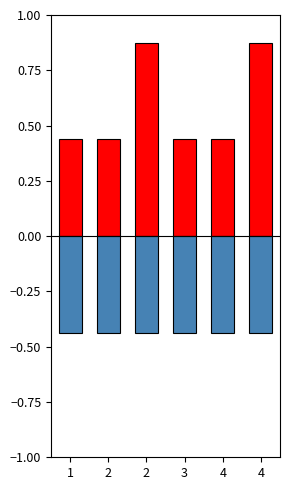

Reading right to left, extract all data points from this chart.

sentence: 4=0.9	4=0.4	3=0.4	2=0.9	2=0.4	1=0.4
response: 4=-0.4	4=-0.4	3=-0.4	2=-0.4	2=-0.4	1=-0.4